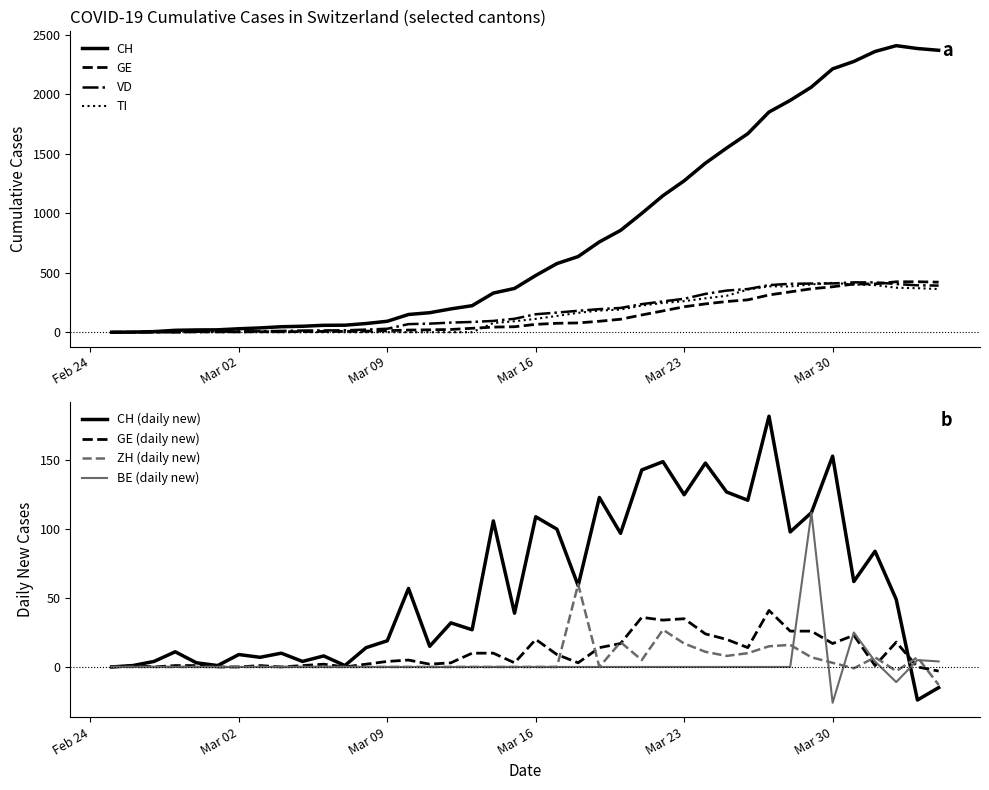

What is the highest value of the CH series?

2409